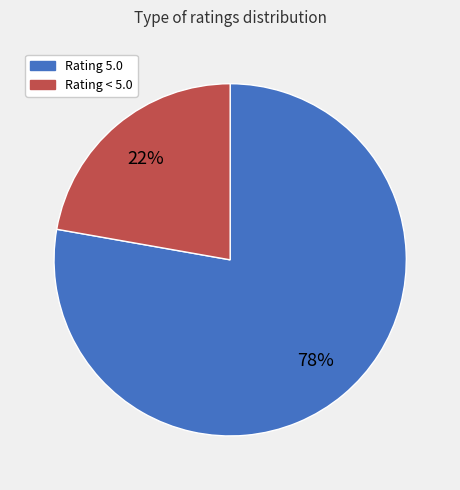

What is the ratio of the value at Rating < 5.0 to the value at Rating 5.0?

0.3